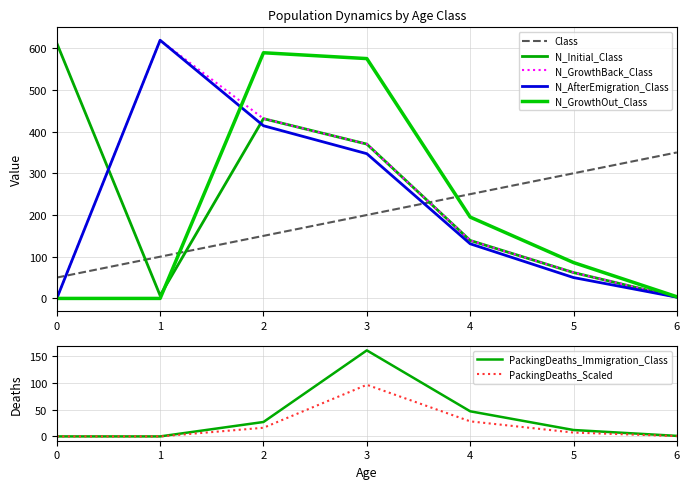

Is the value of PackingDeaths_Immigration_Class at 4 greater than the value of PackingDeaths_Scaled at 0?

Yes